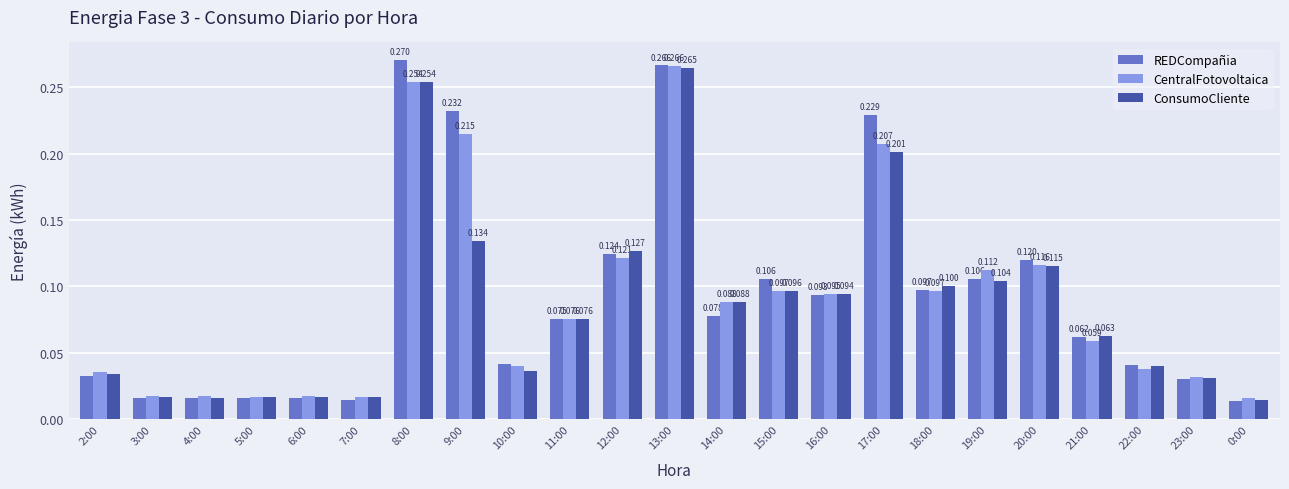

Reading left to right, transcribe all the data shown in this chart.

Energia-Fase-3-REDCompañia-Diario: 2:00=0.0	3:00=0.0	4:00=0.0	5:00=0.0	6:00=0.0	7:00=0.0	8:00=0.3	9:00=0.2	10:00=0.0	11:00=0.1	12:00=0.1	13:00=0.3	14:00=0.1	15:00=0.1	16:00=0.1	17:00=0.2	18:00=0.1	19:00=0.1	20:00=0.1	21:00=0.1	22:00=0.0	23:00=0.0	0:00=0.0
Energia-Fase-3-CentralFotovoltaica-Diario: 2:00=0.0	3:00=0.0	4:00=0.0	5:00=0.0	6:00=0.0	7:00=0.0	8:00=0.3	9:00=0.2	10:00=0.0	11:00=0.1	12:00=0.1	13:00=0.3	14:00=0.1	15:00=0.1	16:00=0.1	17:00=0.2	18:00=0.1	19:00=0.1	20:00=0.1	21:00=0.1	22:00=0.0	23:00=0.0	0:00=0.0
Energia-Fase-3-ConsumoCliente-Diario: 2:00=0.0	3:00=0.0	4:00=0.0	5:00=0.0	6:00=0.0	7:00=0.0	8:00=0.3	9:00=0.1	10:00=0.0	11:00=0.1	12:00=0.1	13:00=0.3	14:00=0.1	15:00=0.1	16:00=0.1	17:00=0.2	18:00=0.1	19:00=0.1	20:00=0.1	21:00=0.1	22:00=0.0	23:00=0.0	0:00=0.0